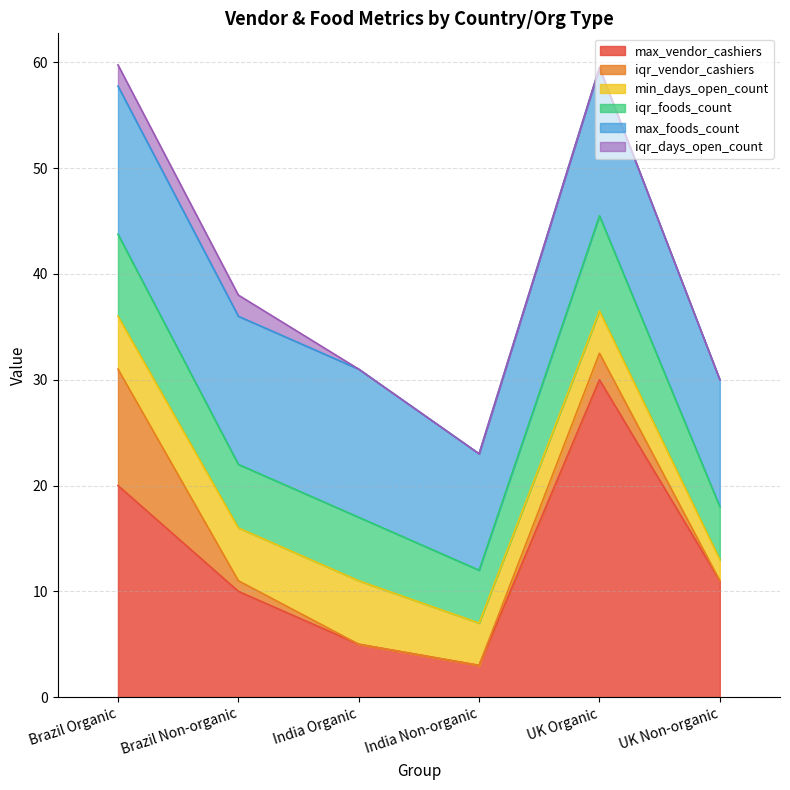

What is the label of the 4th point from the left?

India Non-organic